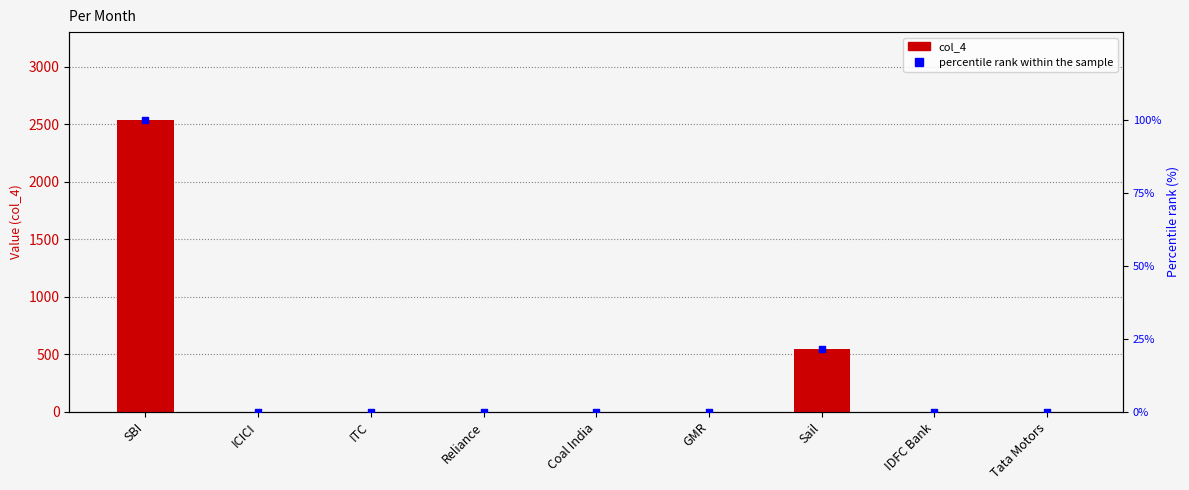

At how many categories does at least one series exceed 1302?

1